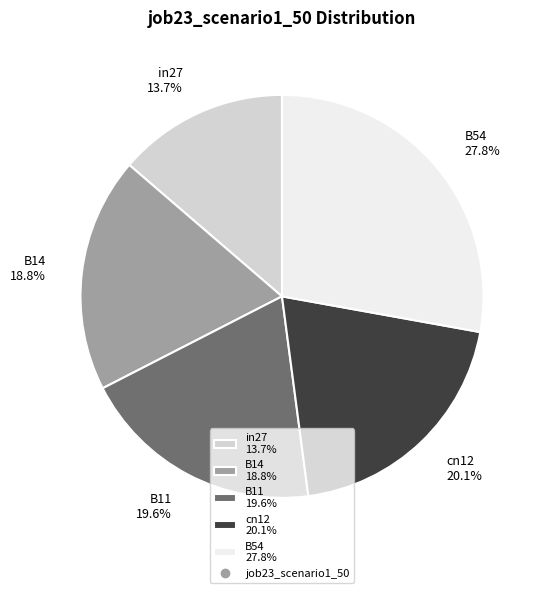

Which has a higher value, B11 or in27?

B11